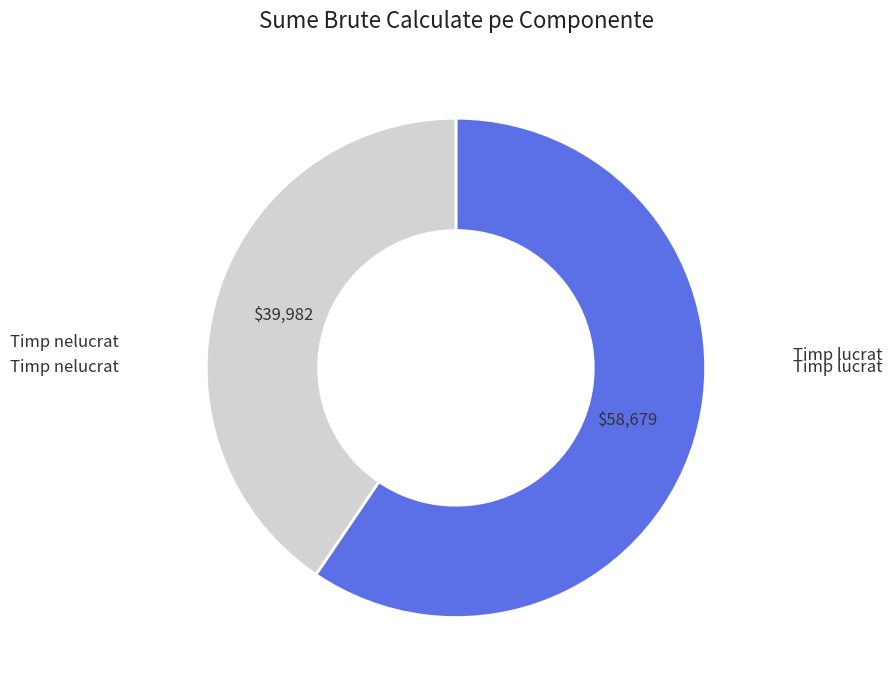

Does any single category account for the majority?

Yes